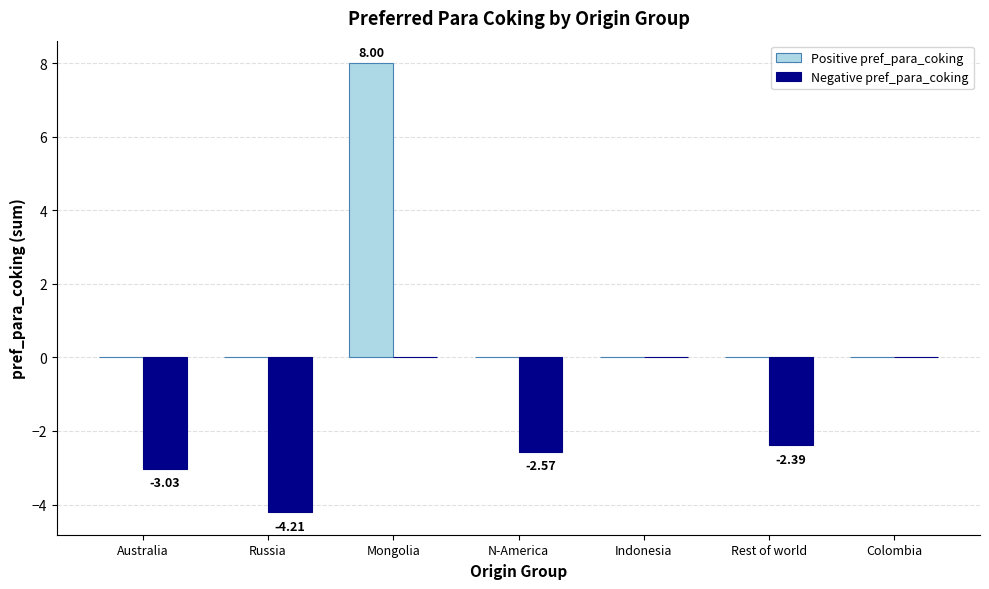

At which category does the chart reach its peak across all series?

Mongolia